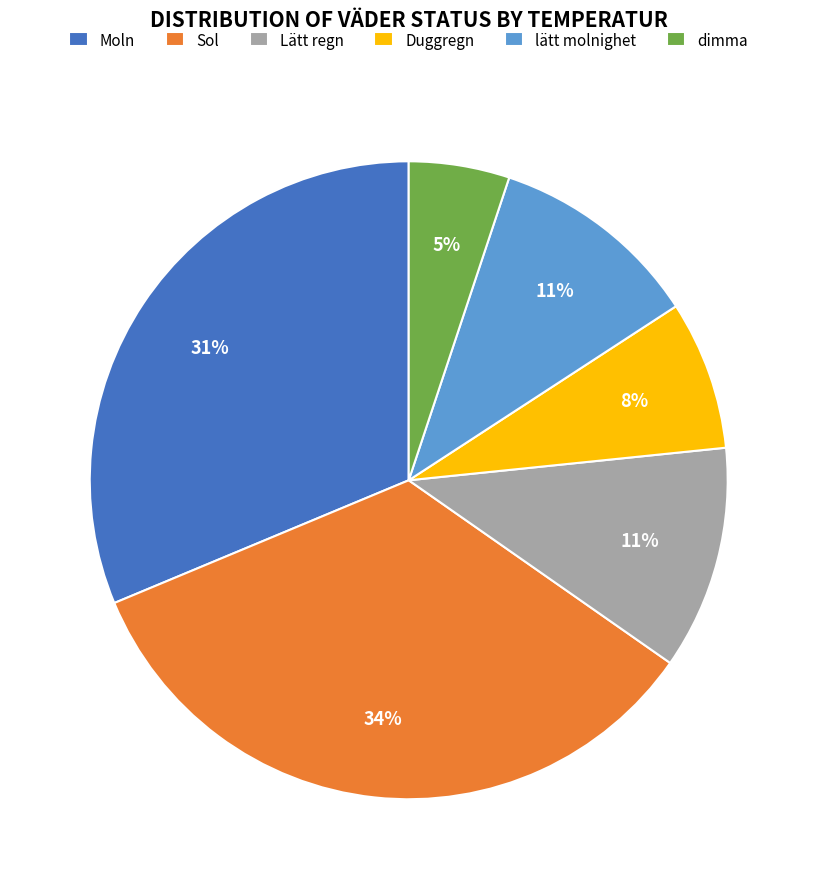

The Moln slice represents 39% of the pie. True or false?

False